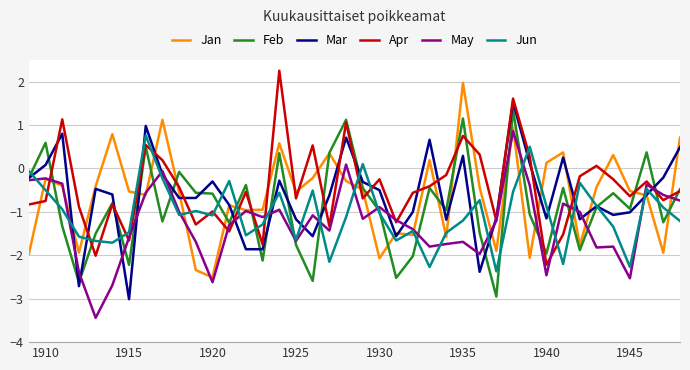

At which label does Jan reach its minimum?

1920